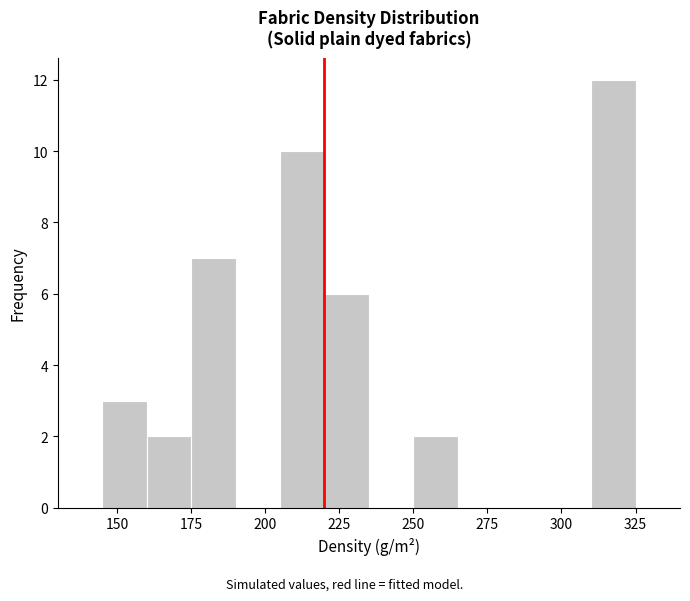

Read against the x-axis, roughly where is the centre of the tallest bar?

320